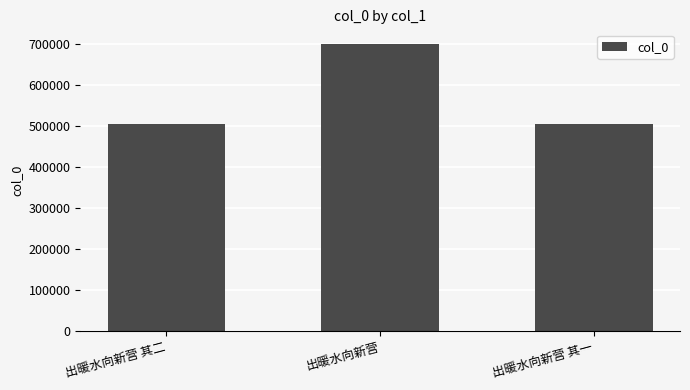

The value at 出暖水向新营 is 699842. True or false?

True